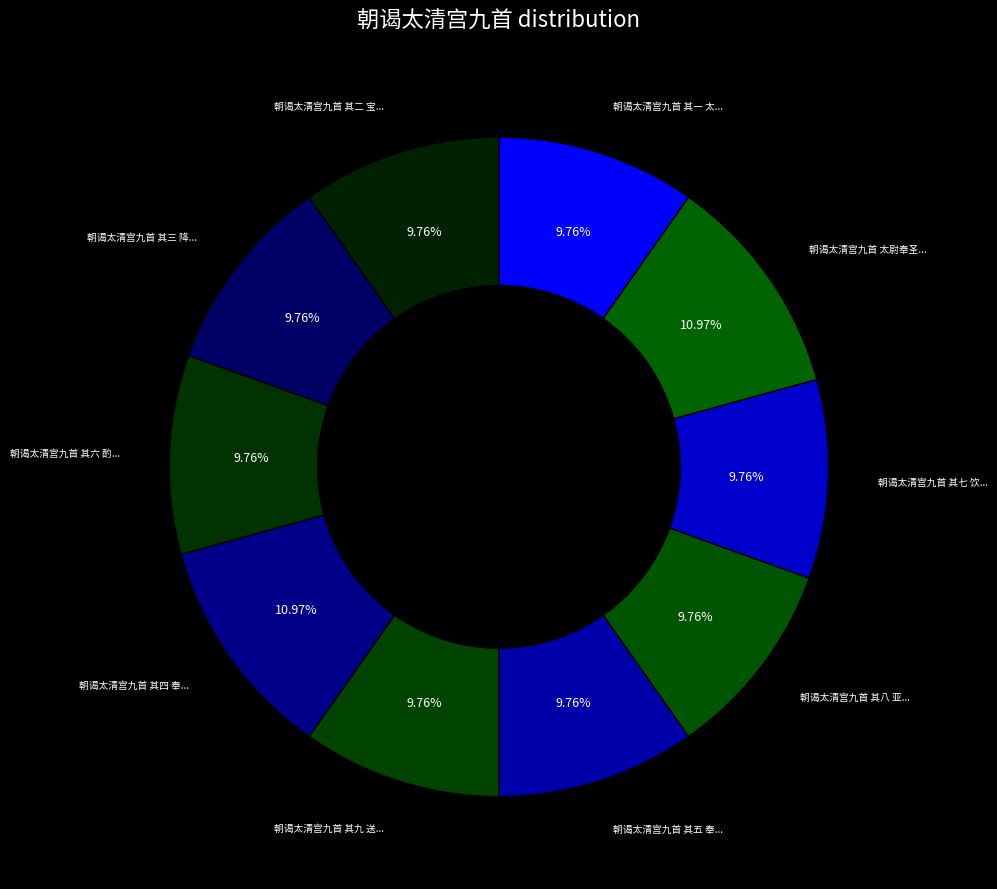

Rank the categories by value from lowest to highest.

朝谒太清宫九首 其九 送神用《真安》。, 朝谒太清宫九首 其八 亚、终献用《大安》。, 朝谒太清宫九首 其七 饮福用《大安》。, 朝谒太清宫九首 其六 酌献用《大安》。, 朝谒太清宫九首 其五 奉馔用《吉安》。, 朝谒太清宫九首 其三 降神用《真安》。, 朝谒太清宫九首 其二 宝册升殿用《大安》。, 朝谒太清宫九首 其一 太尉奉圣号册宝用《真安》。, 朝谒太清宫九首 其四 奉玉币用《灵安》。, 朝谒太清宫九首 太尉奉圣号册宝用《真安》。